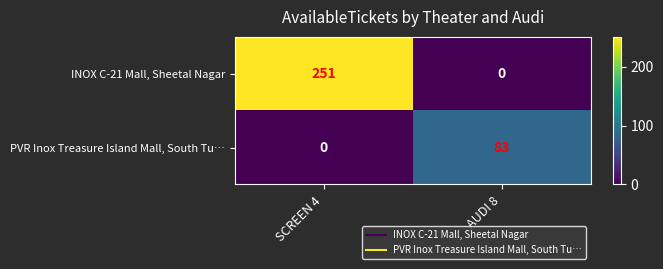

What is the total value across all series at SCREEN 4?

251